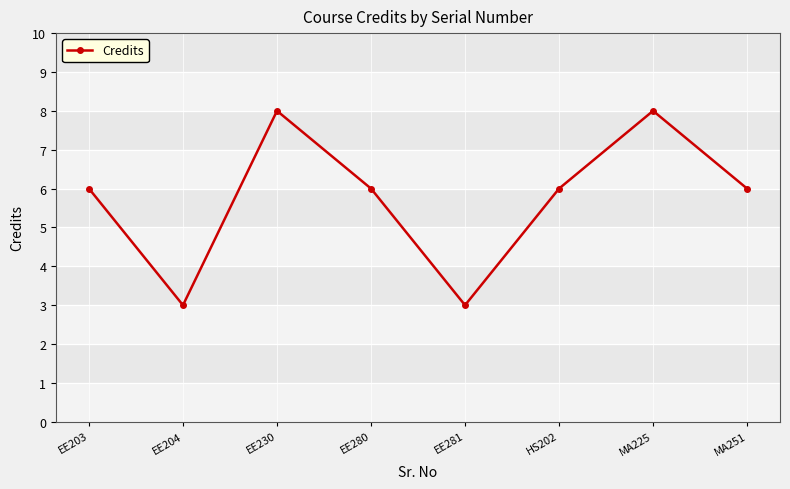

What is the label of the 5th point from the left?

EE281